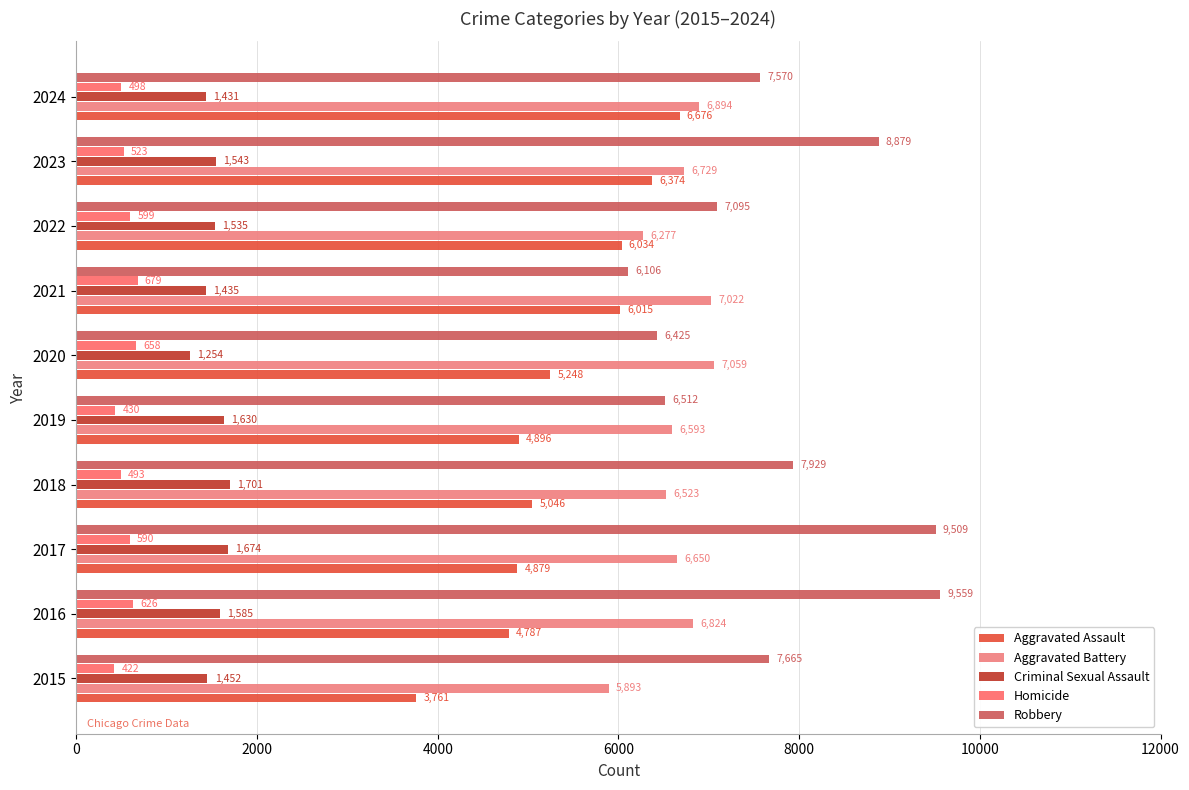

What is the average value of the Aggravated Assault series?

5372